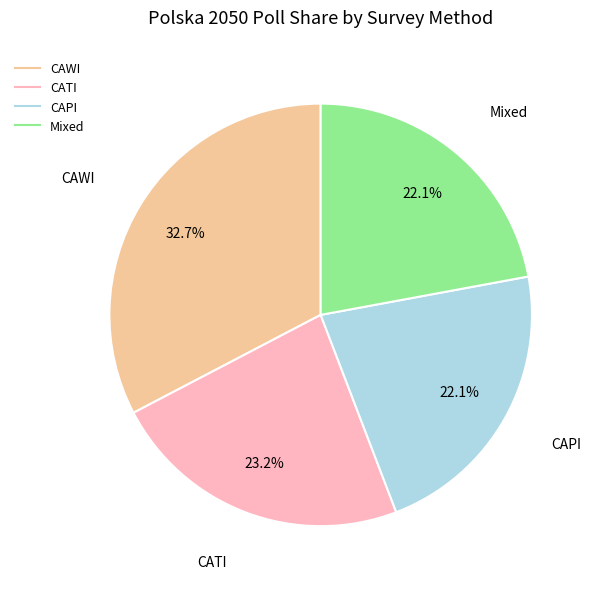

Is there any slice that represents more than half of the pie?

No